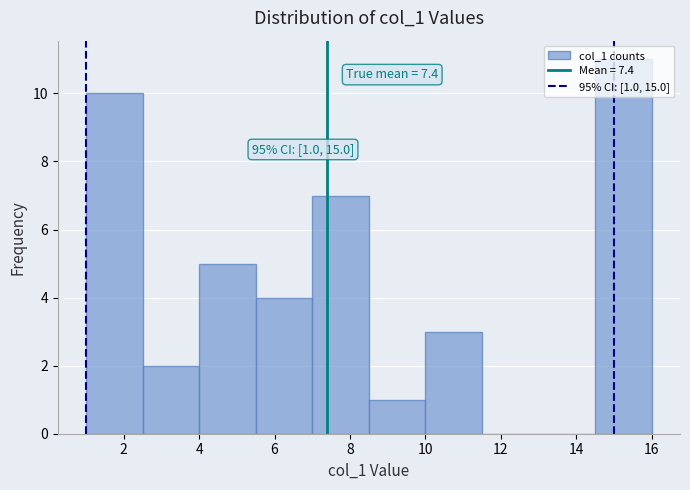

Over which range of the x-axis is the bar tallest?

14.5 to 16.0